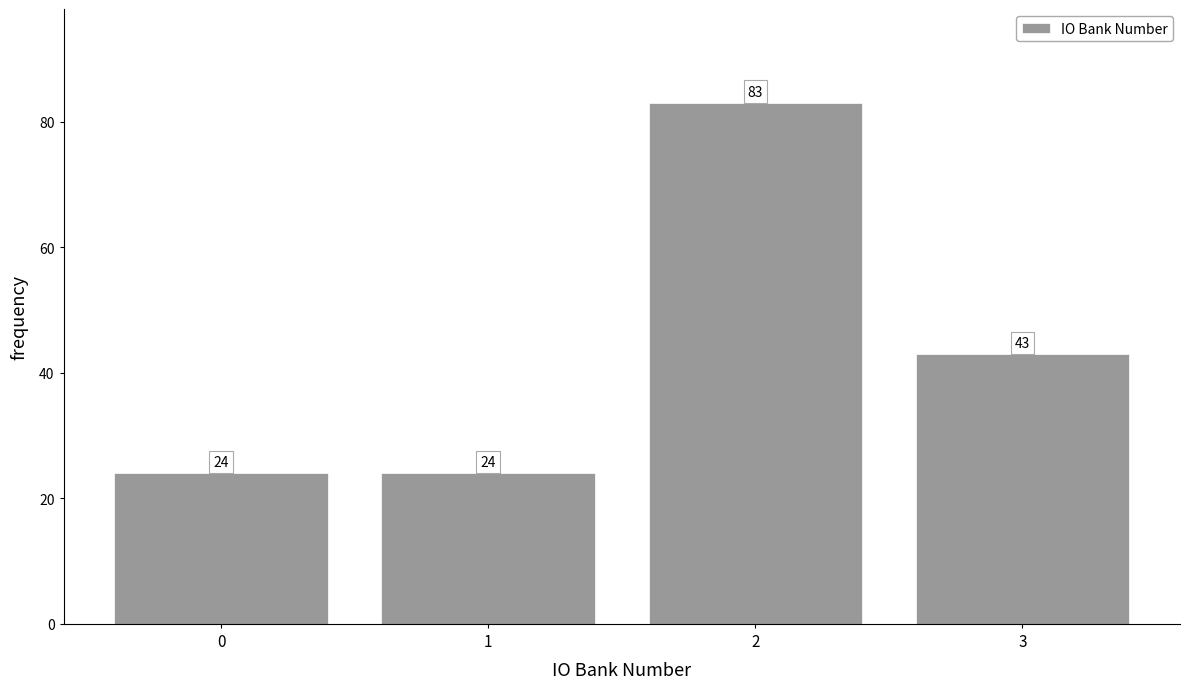

Reading left to right, list all the values displayed in this chart.

24	24	83	43